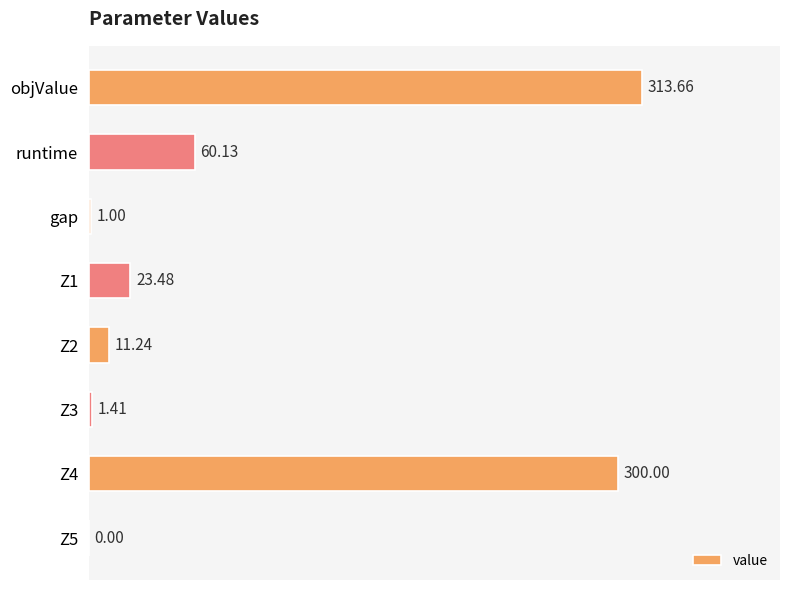

What is the sum of the values at Z1 and gap?

24.5